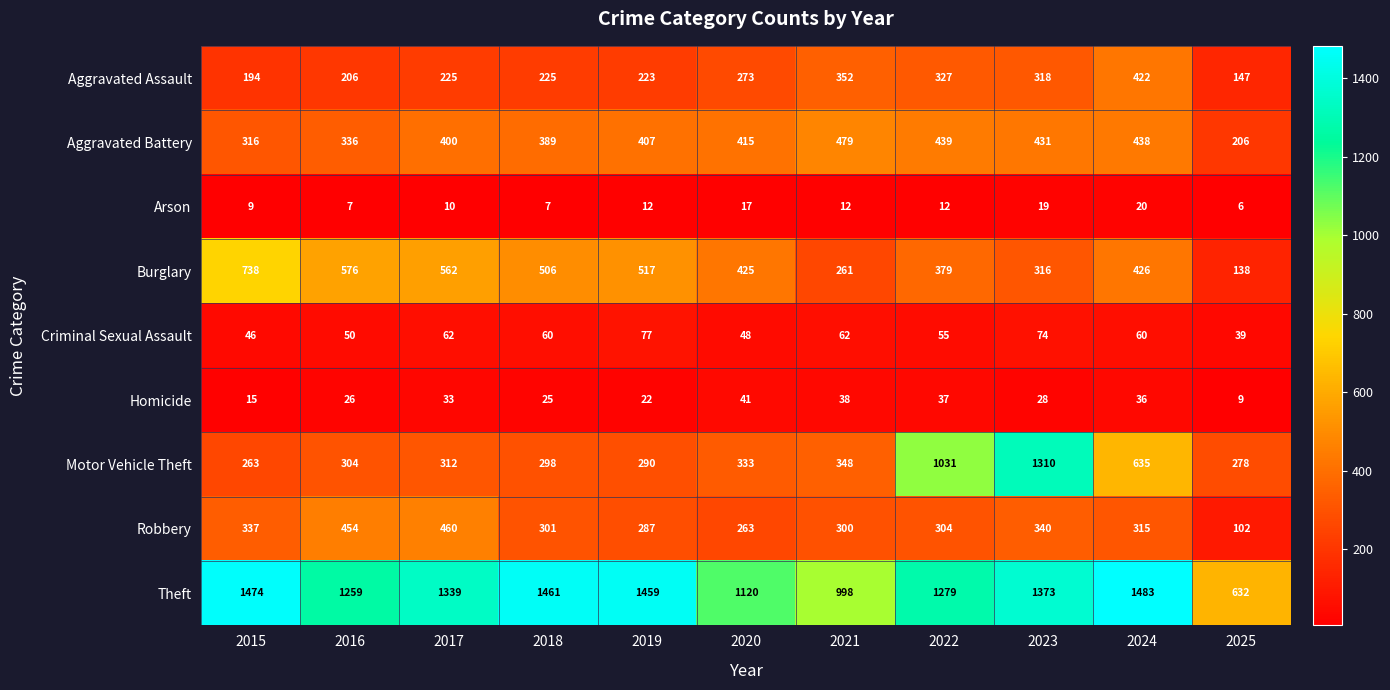

At how many categories does at least one series exceed 1188?

8